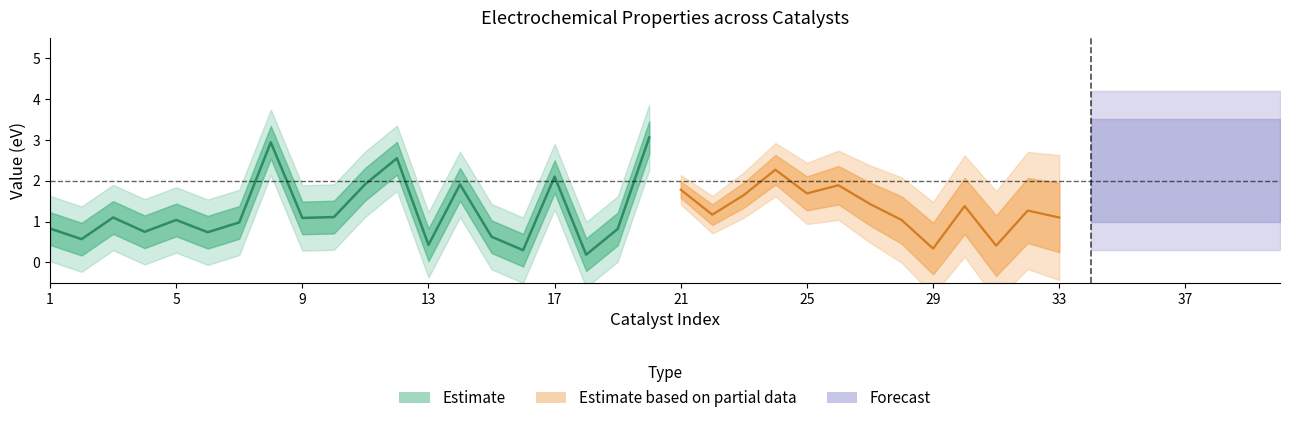

In ηOER, how many points are lower than both neighbors (excluding endpoints)?

13